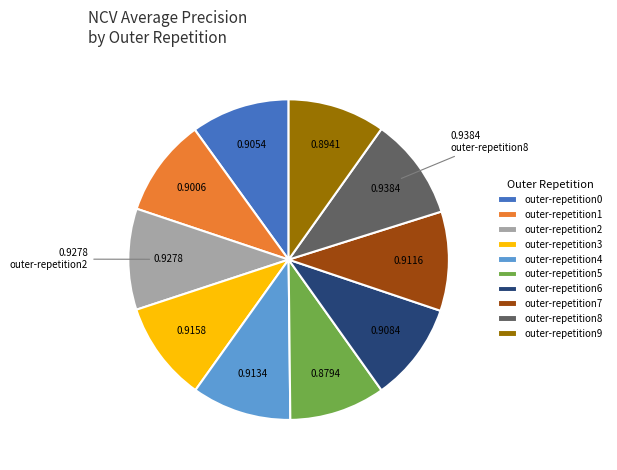

Combined, do outer-repetition2 and outer-repetition4 account for over 50%?

No